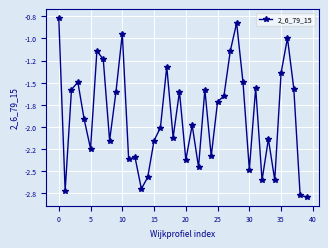

True or false: there are more than 2 points higher than both neighbors.

True